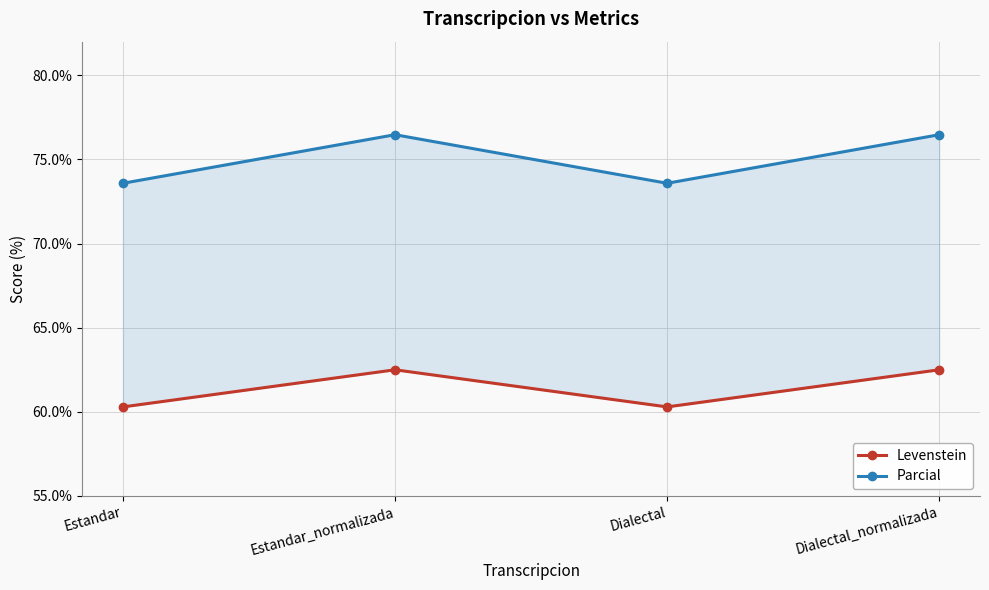

Where is Parcial nearest to the value 75?

Estandar